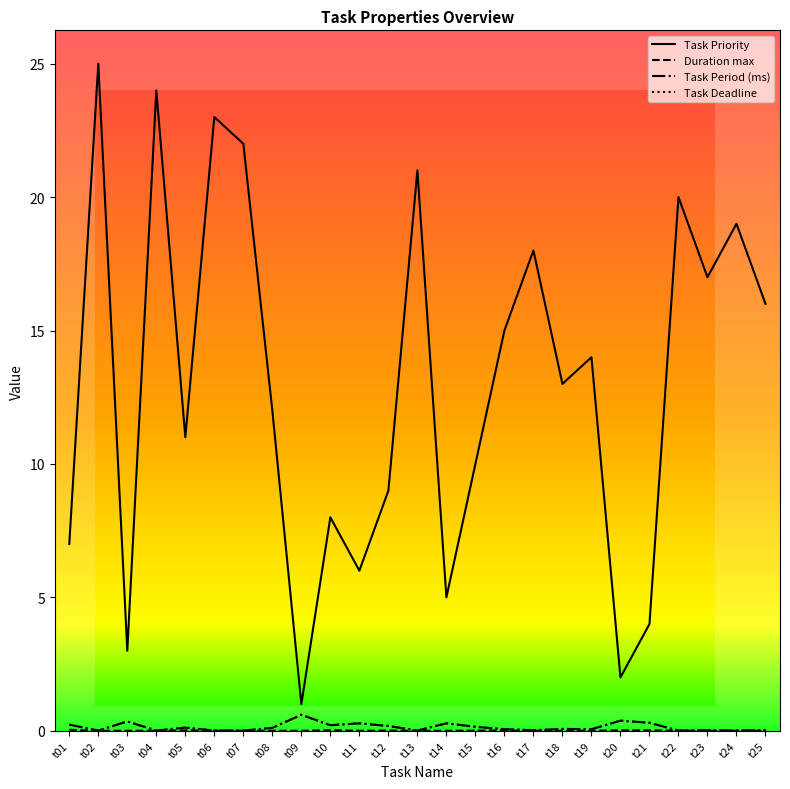

Is it true that Task Deadline equals 0.4 at t20?

True